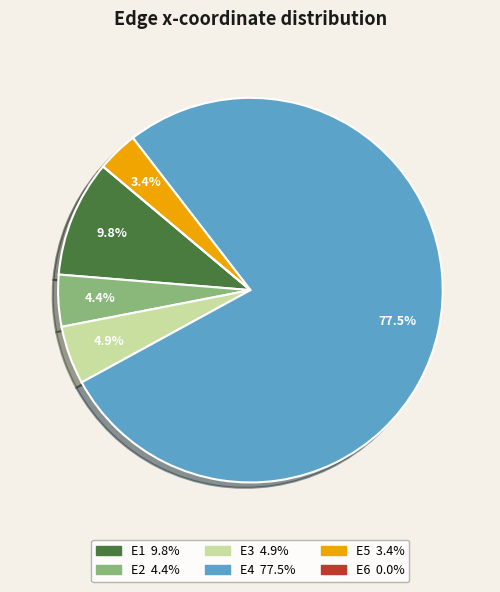

Between E5 and E2, which is larger?

E2